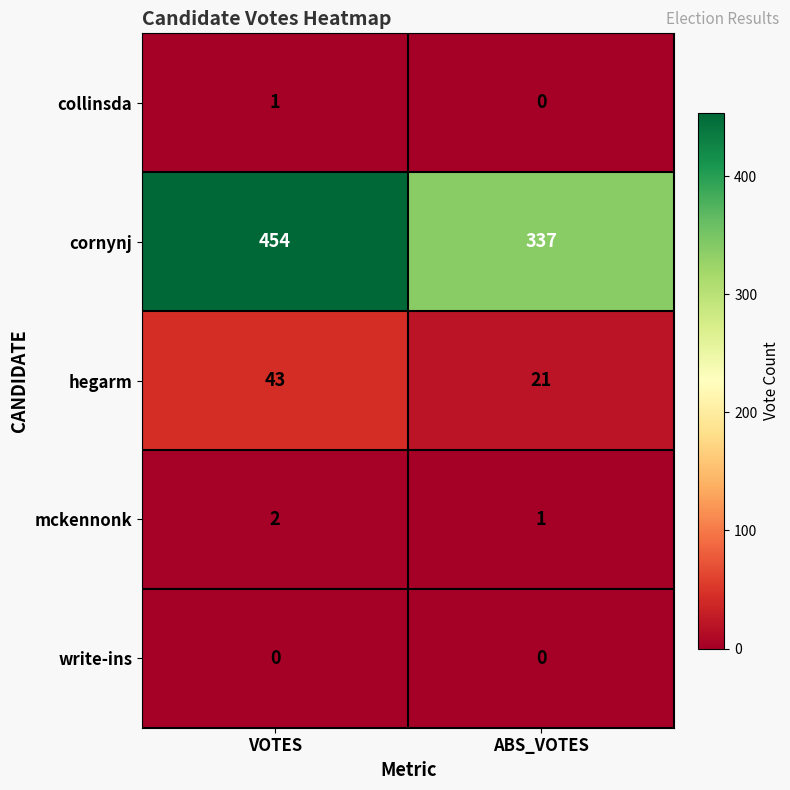

Reading right to left, list all the values displayed in this chart.

collinsda: ABS_VOTES=0	VOTES=1
cornynj: ABS_VOTES=337	VOTES=454
hegarm: ABS_VOTES=21	VOTES=43
mckennonk: ABS_VOTES=1	VOTES=2
write-ins: ABS_VOTES=0	VOTES=0